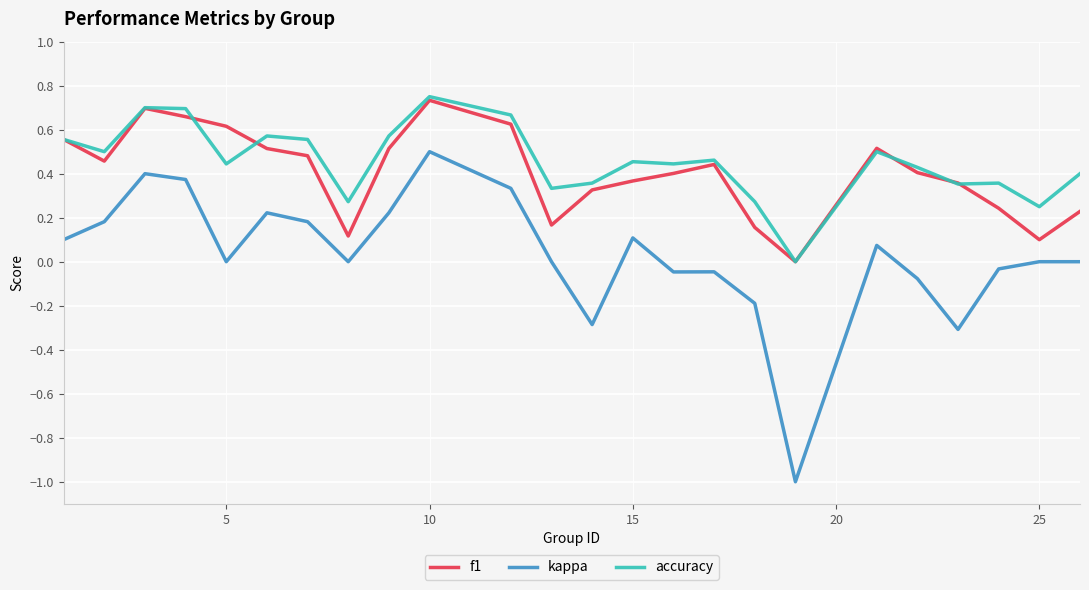

True or false: f1 and kappa cross at least once.

False